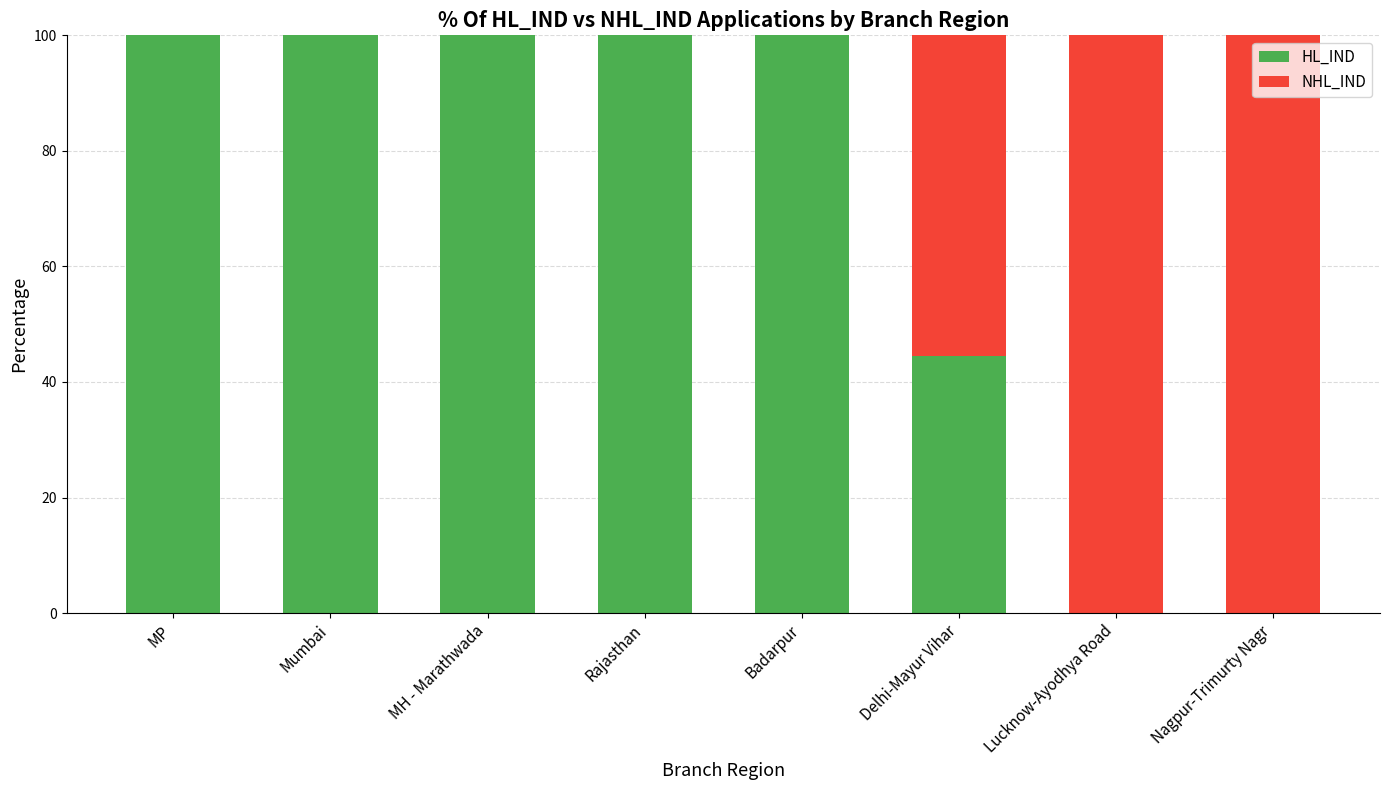

How many distinct data groups are displayed?

2